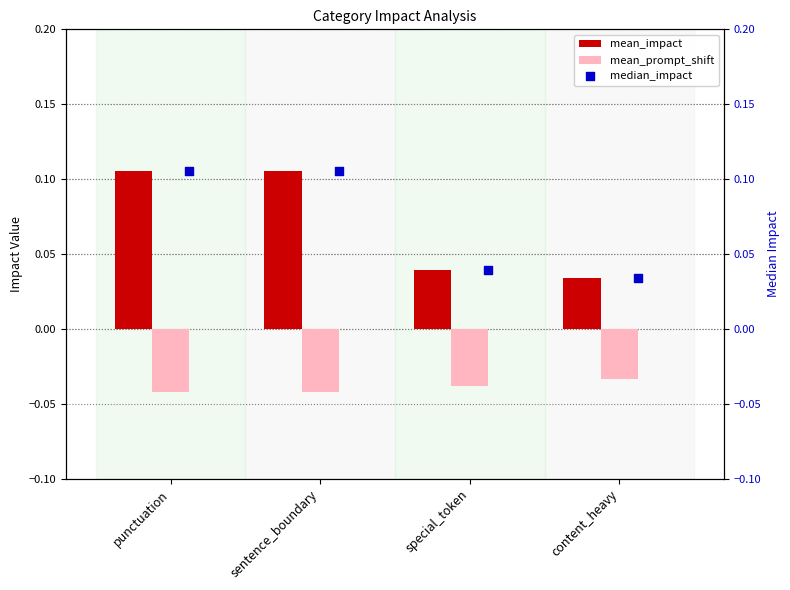

Which series has the largest total across all categories?

mean_impact